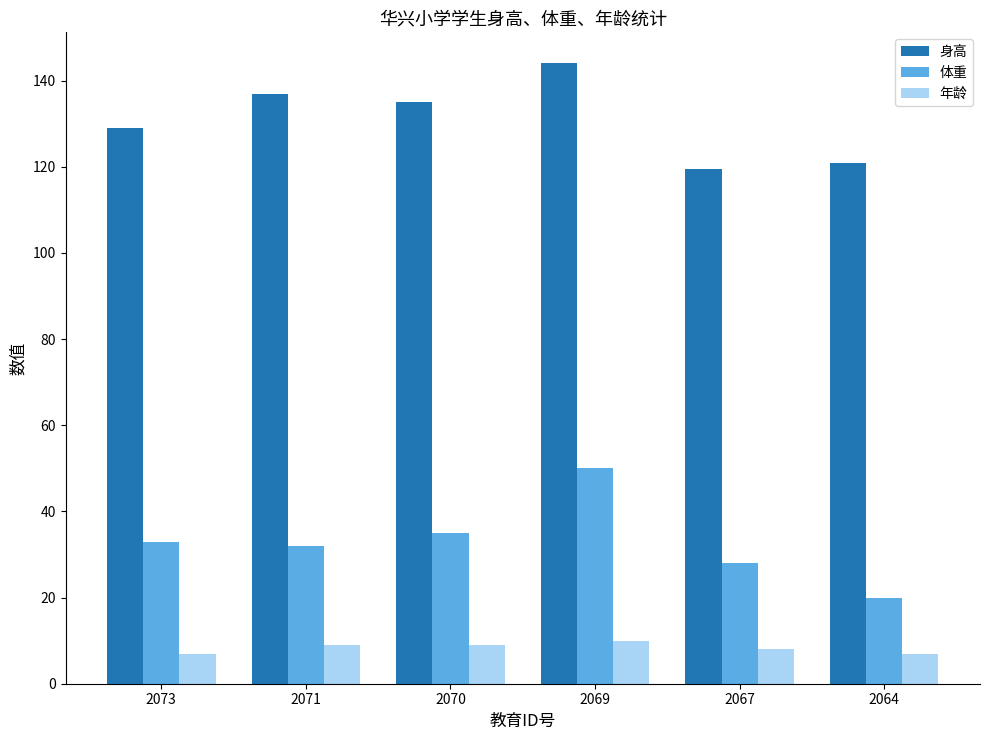

At which category does the chart reach its peak across all series?

2069